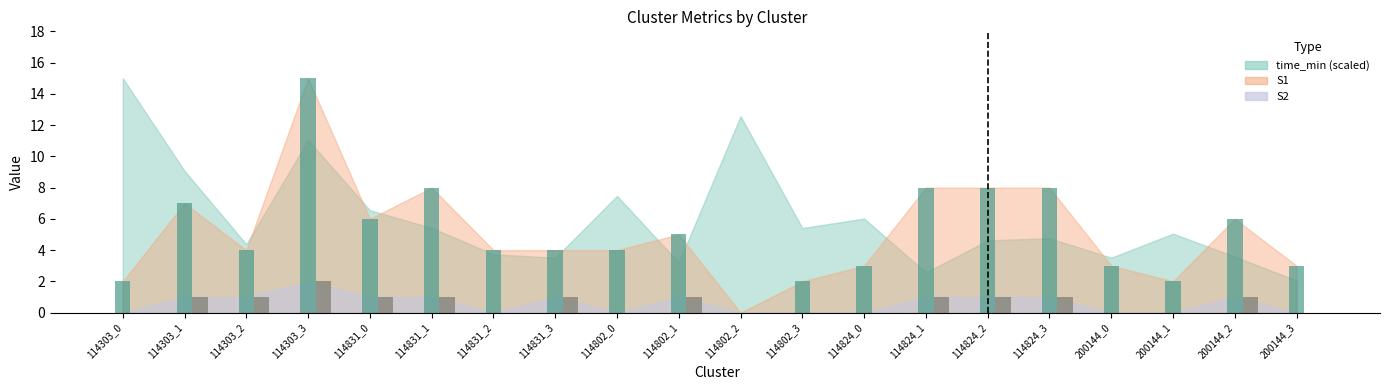

How many distinct data groups are displayed?

2